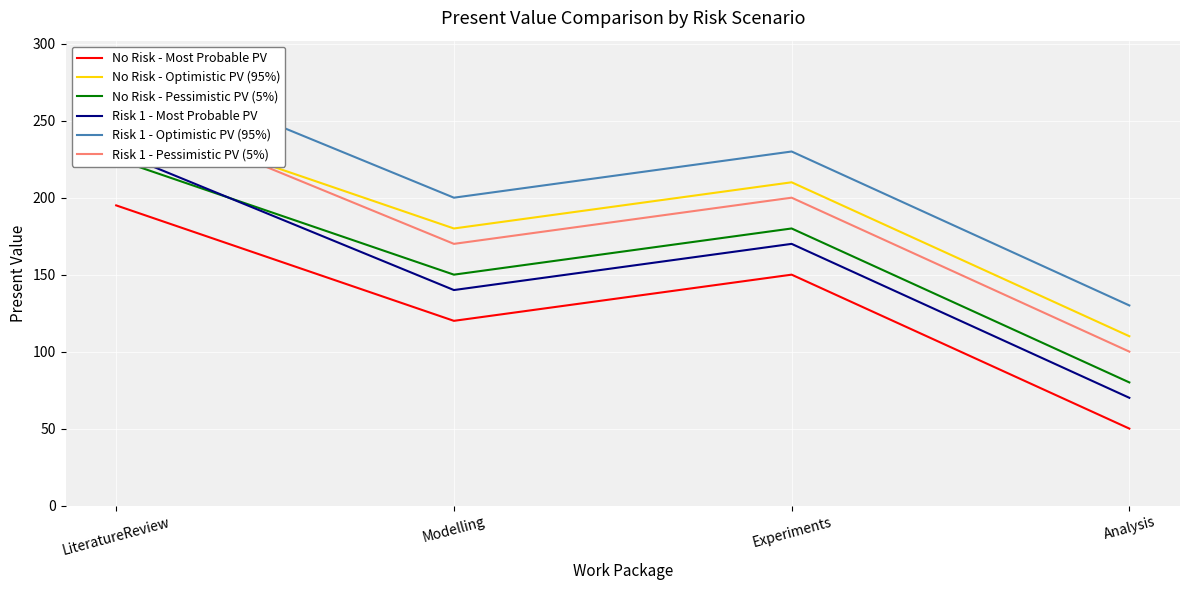

What is the value of the No Risk - Pessimistic PV (5%) point at the 2nd from the left?

150